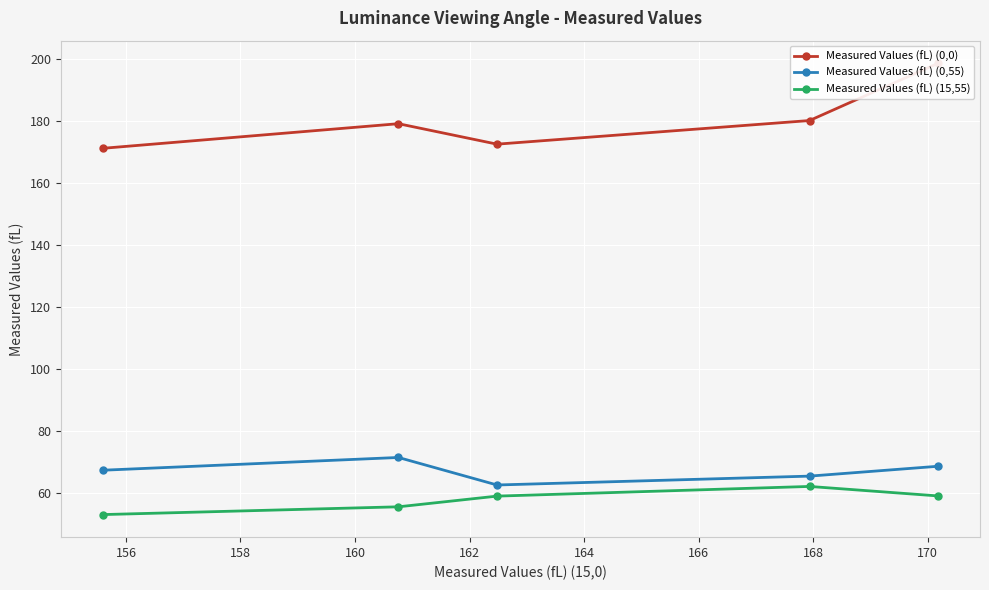

How many lines are shown in the chart?

3